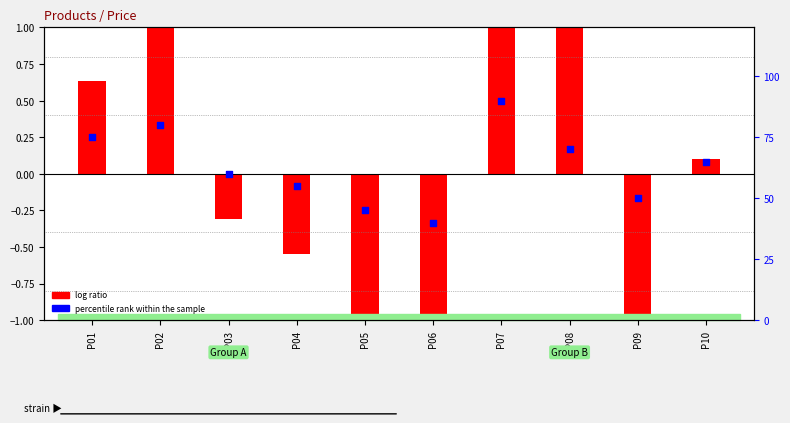

Is the value of percentile rank within the sample at P03 greater than the value of log ratio at P05?

Yes